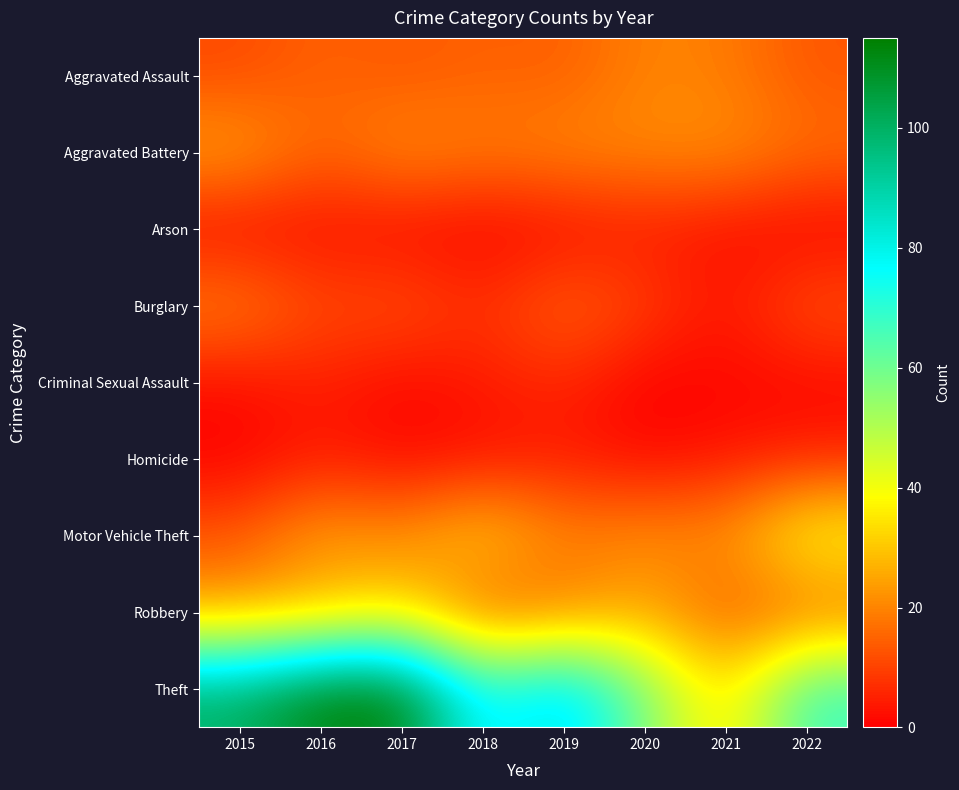

How many categories are shown in the chart?

8